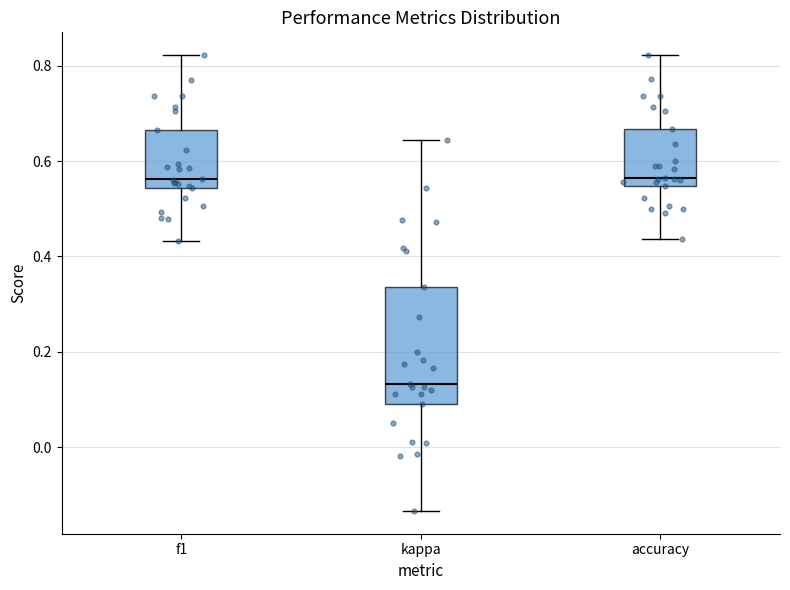

Where does the median line of the box for accuracy sit on the y-axis? The values are not printed on the chart, so give them approximately, as read against the axis.

0.56